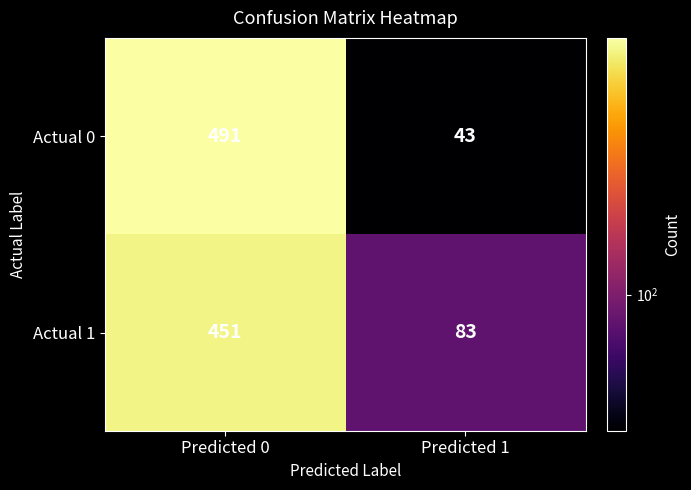

At how many categories does at least one series exceed 368?

1